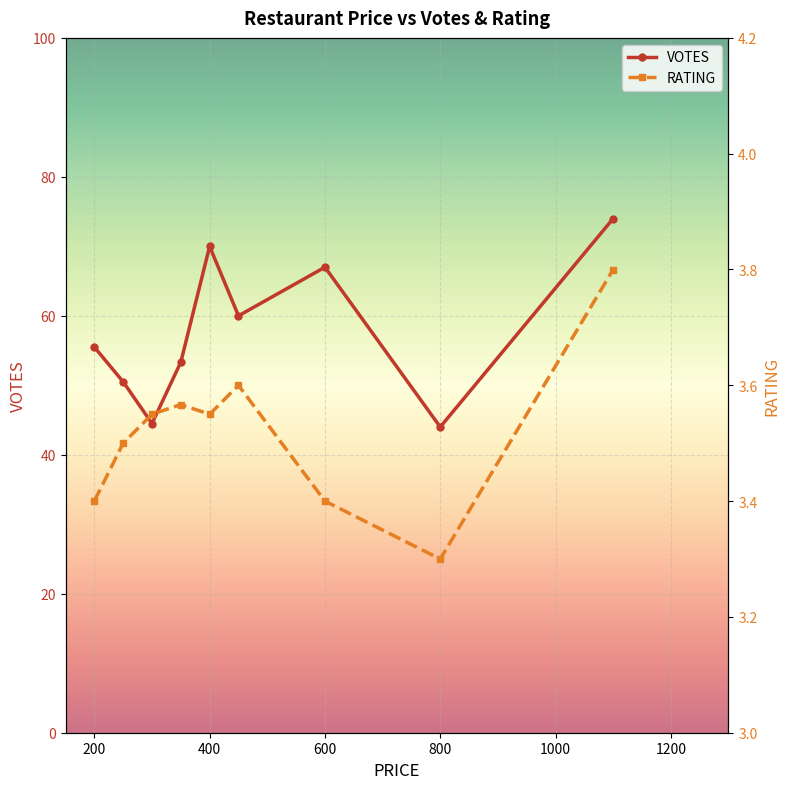

What is the difference between the maximum and minimum values in the RATING series?

0.5